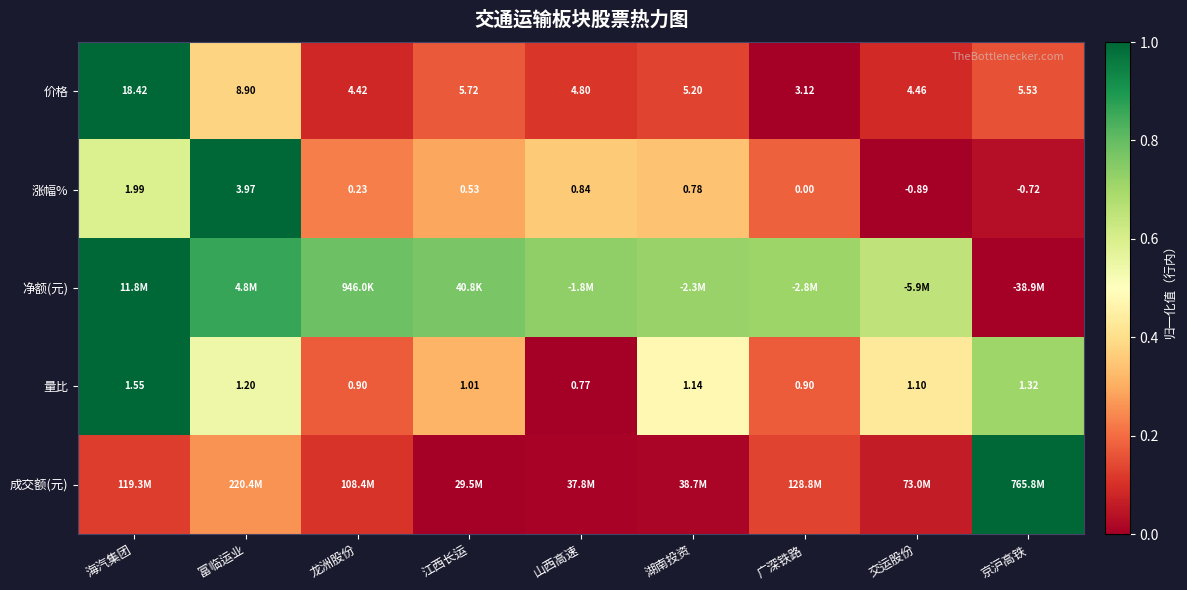

List the labels in order of 价格 value, largest first.

海汽集团, 富临运业, 江西长运, 京沪高铁, 湖南投资, 山西高速, 交运股份, 龙洲股份, 广深铁路